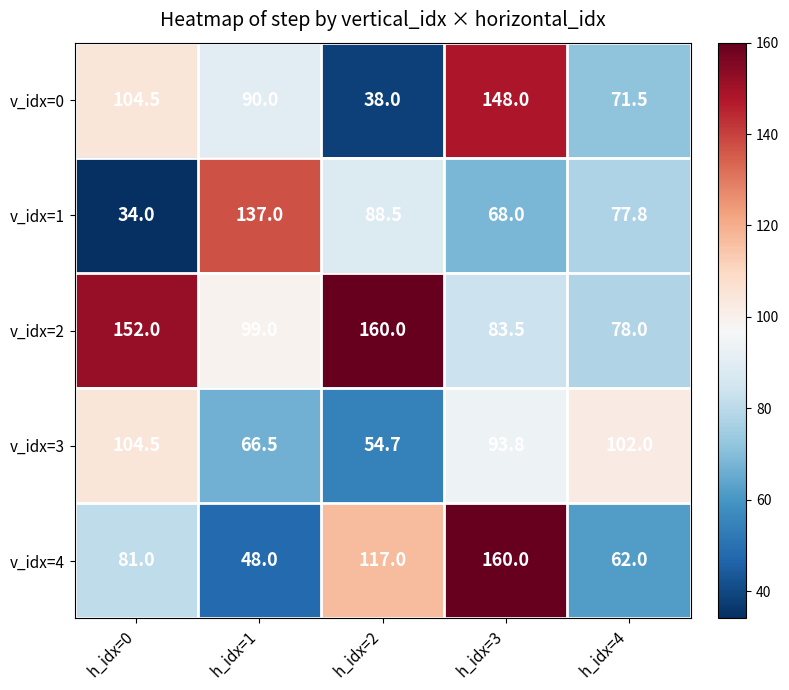

What is the average value of the v_idx=0 series?

90.4